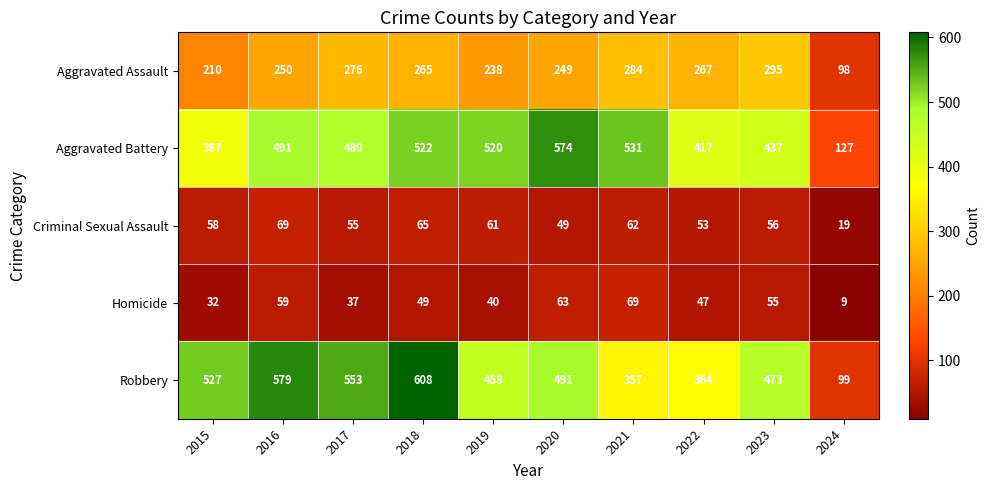

What is the smallest value displayed?

9